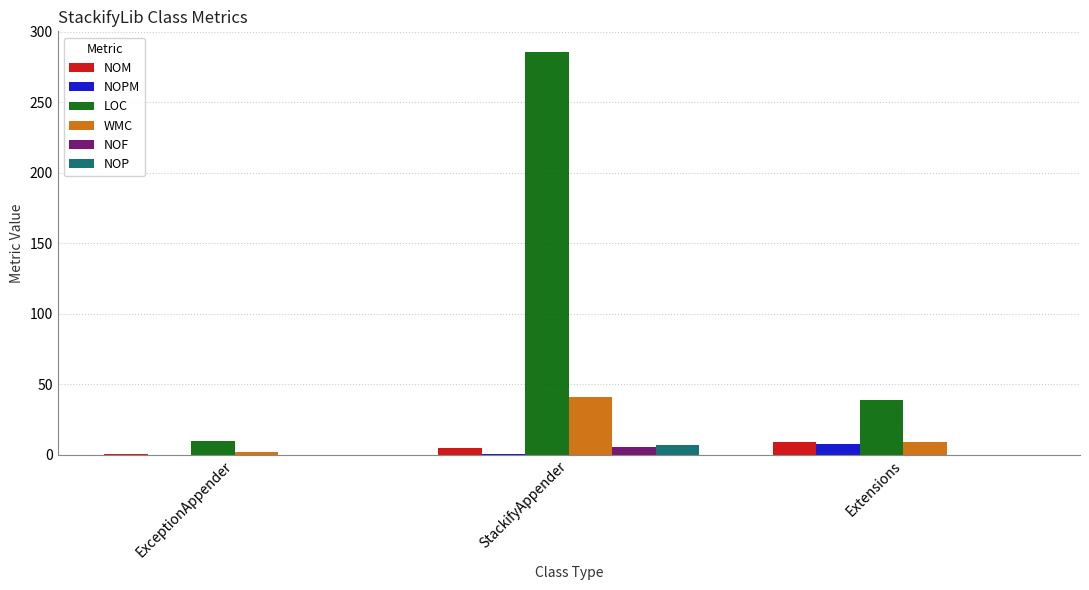

Which series has the widest spread of values?

LOC